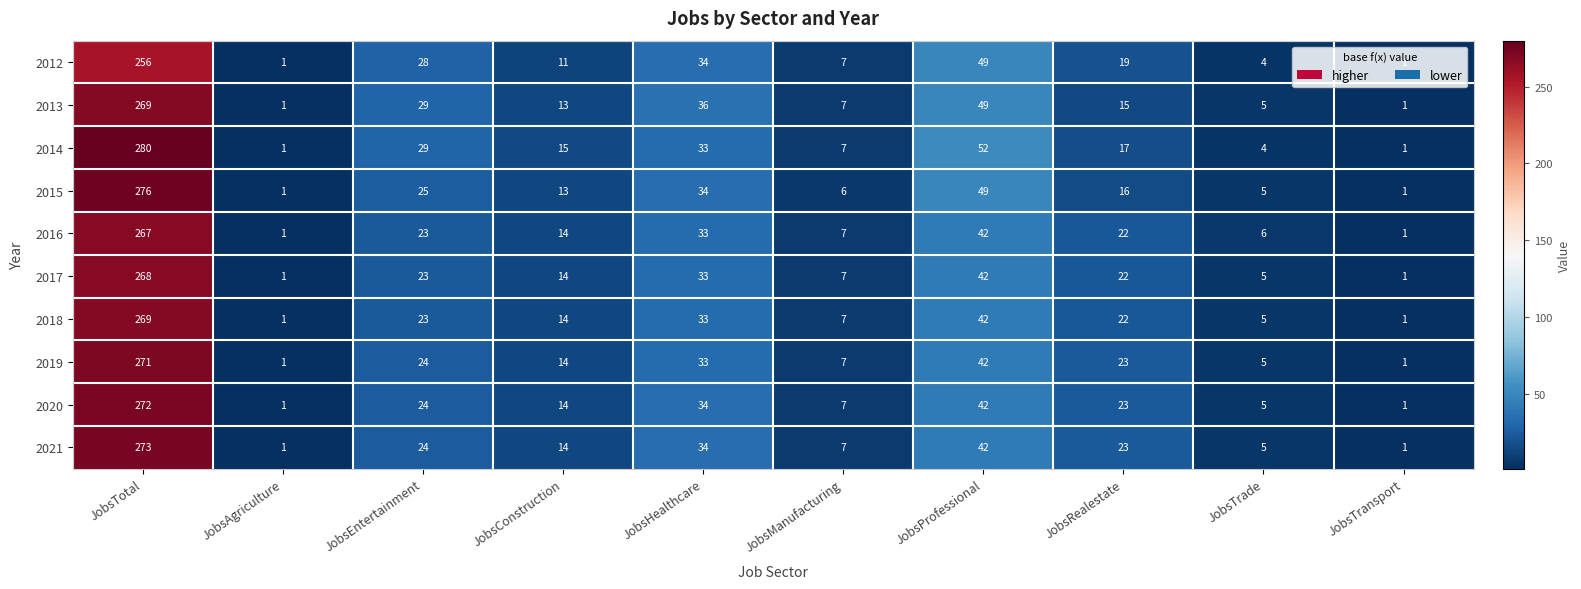

Where is 2020 nearest to the value 136?

JobsProfessional